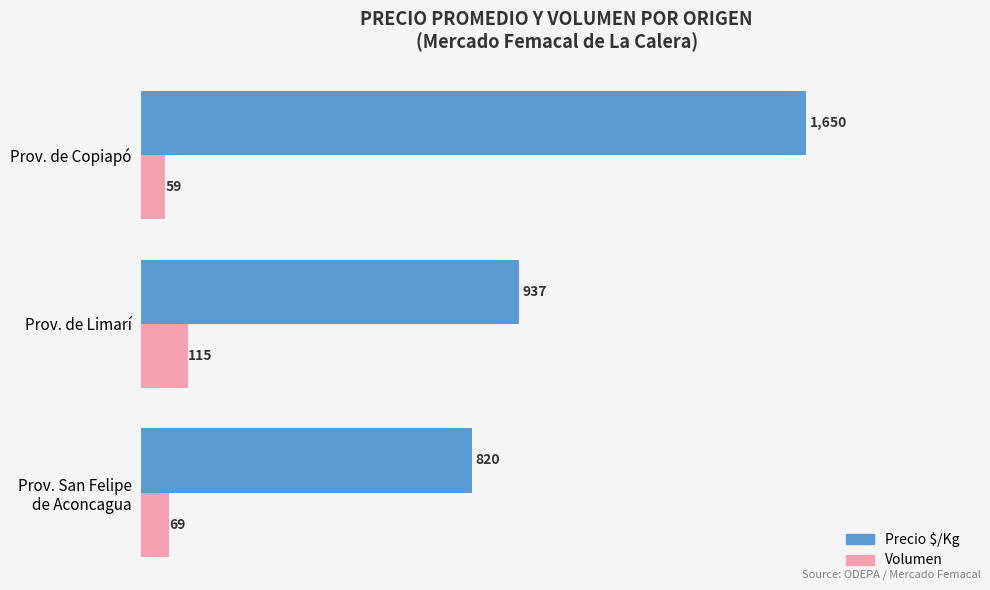

Where is Precio $/Kg nearest to the value 1235?

Prov. de Limarí